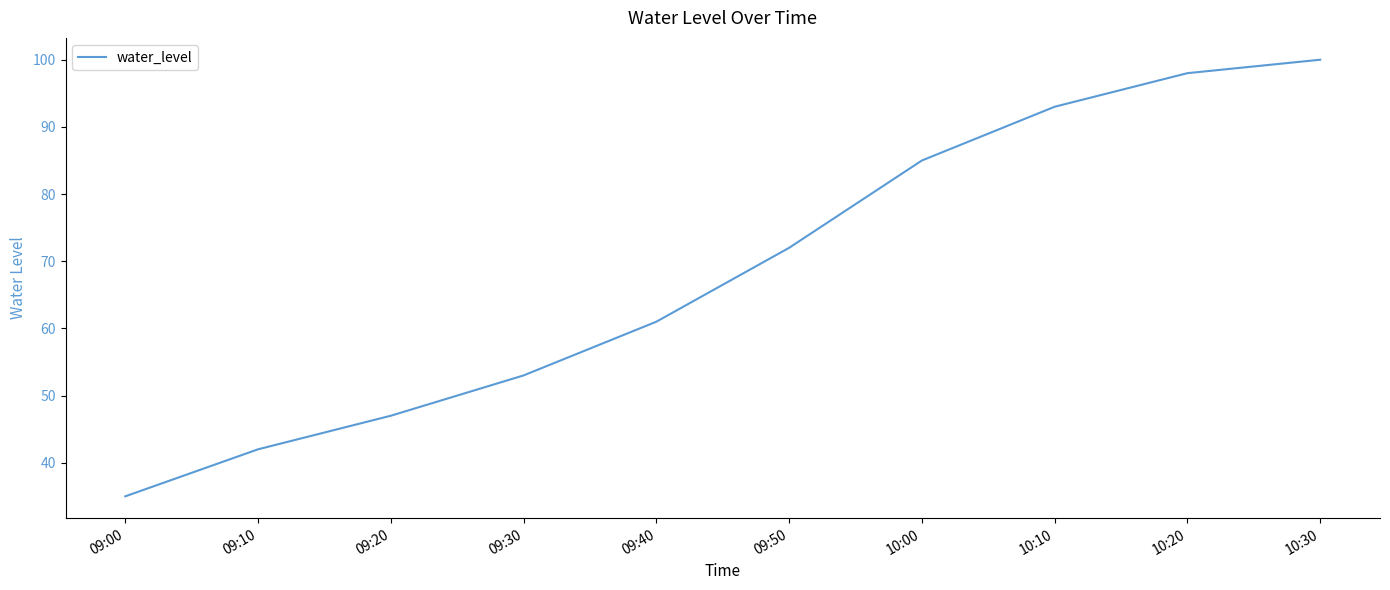

Count the number of categories in the chart.

10